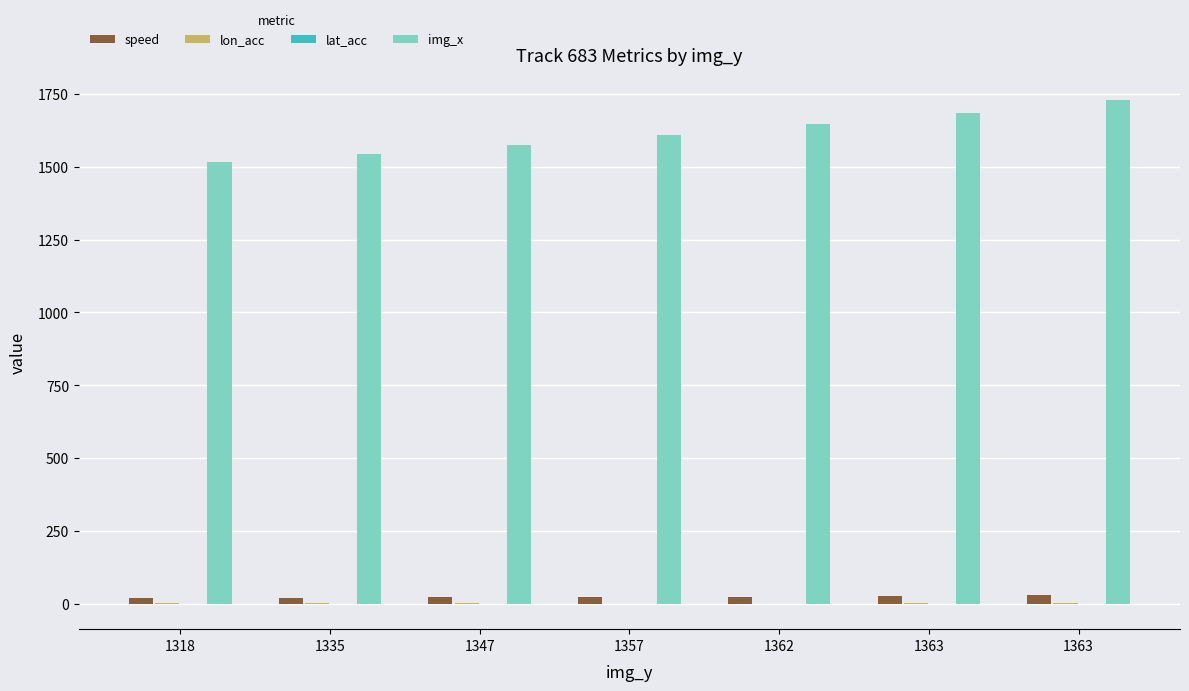

Reading right to left, what are all the values shown in this chart?

speed: 1363=29.9	1363=25.0	1362=23.9	1357=24.0	1347=23.0	1335=20.5	1318=19.4
lon_acc: 1363=1.1	1363=1.3	1362=-0.1	1357=-0.1	1347=0.9	1335=0.5	1318=0.3
lat_acc: 1363=-0.1	1363=-0.2	1362=-0.8	1357=-1.0	1347=-1.0	1335=-1.4	1318=-1.5
img_x: 1363=1729.0	1363=1685.0	1362=1647.0	1357=1610.0	1347=1574.0	1335=1542.0	1318=1516.0